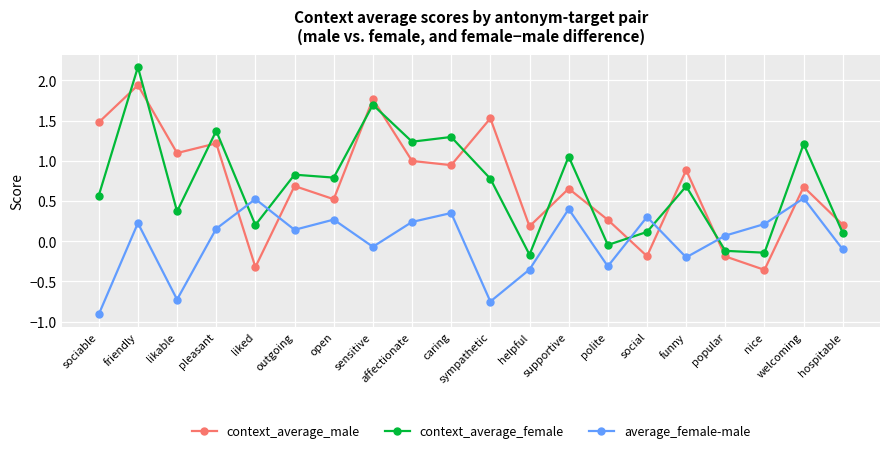

What is the smallest value displayed?

-0.9